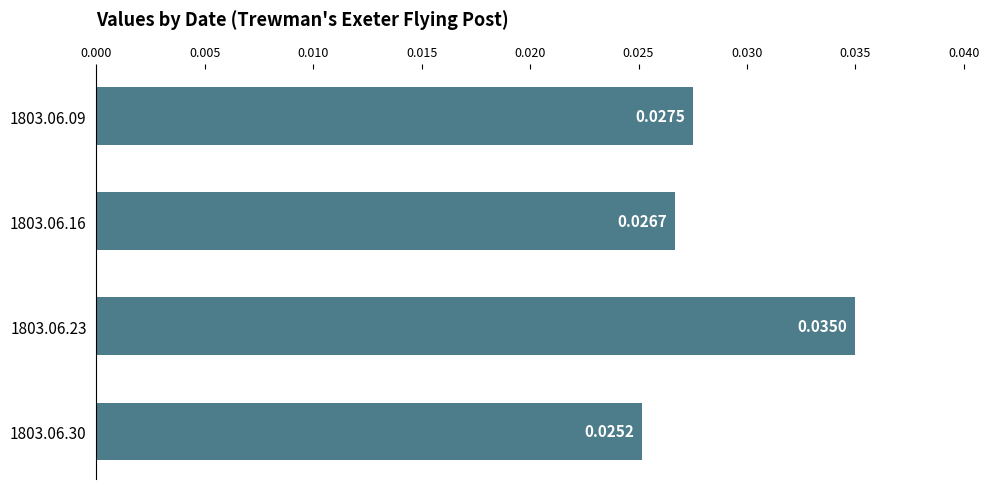

Count the number of data series in this chart.

1